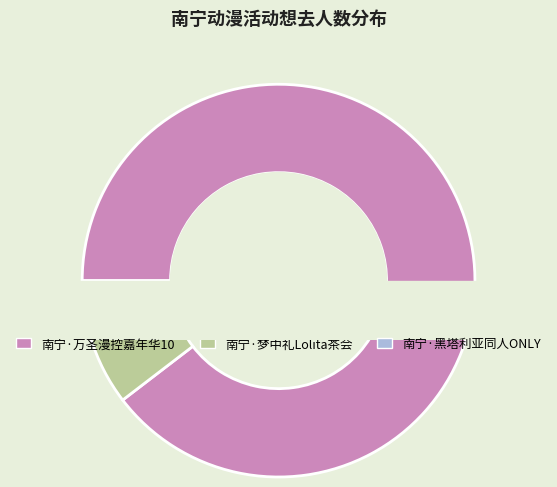

To the nearest percent, what portion does 南宁·梦中礼Lolita茶会 represent?

6%